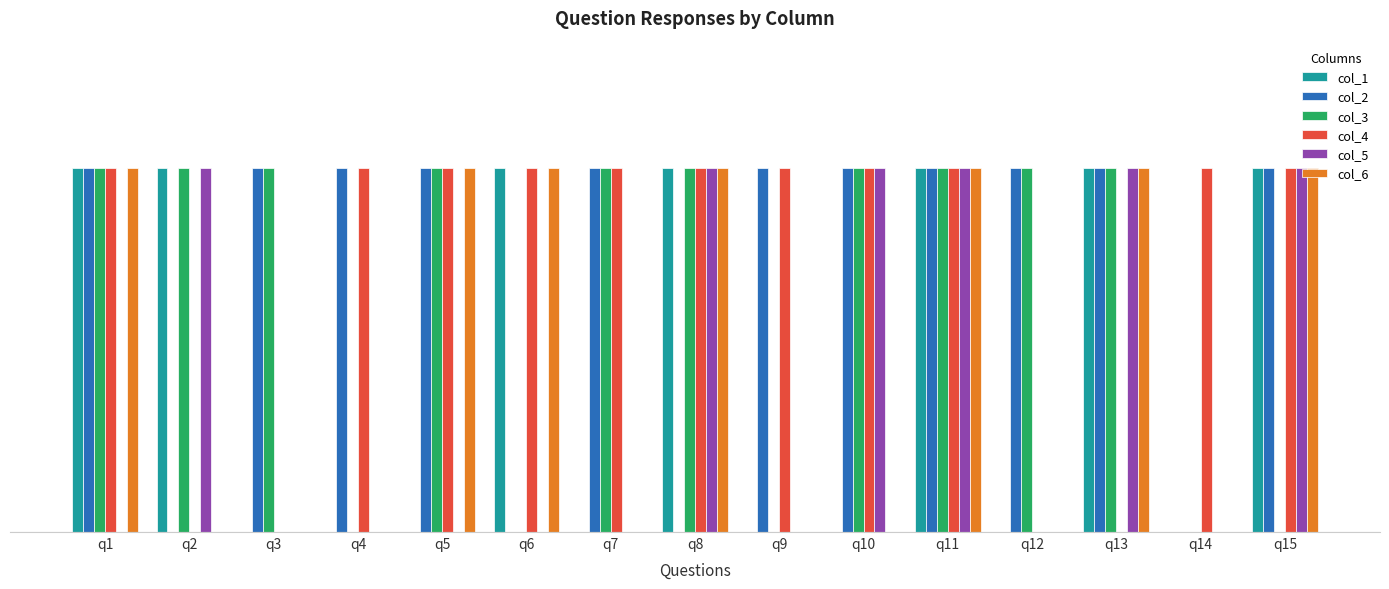

True or false: col_3 has a value of 1 at q7.

True